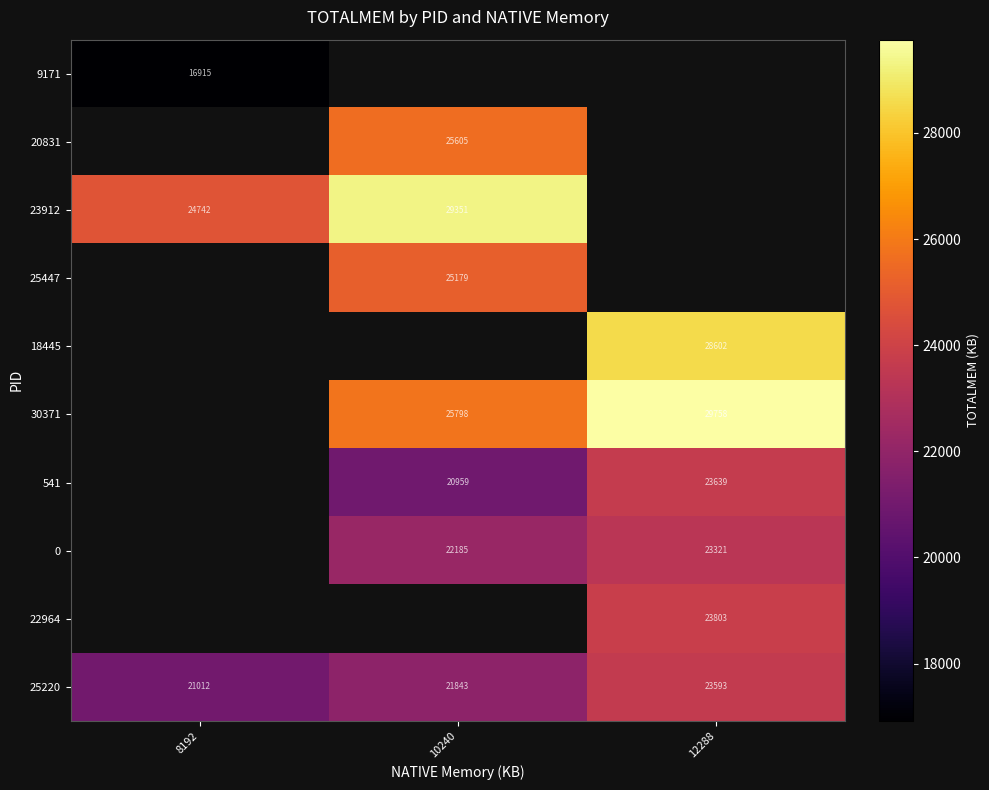

True or false: 25220 has a value of 21843 at 10240.

True